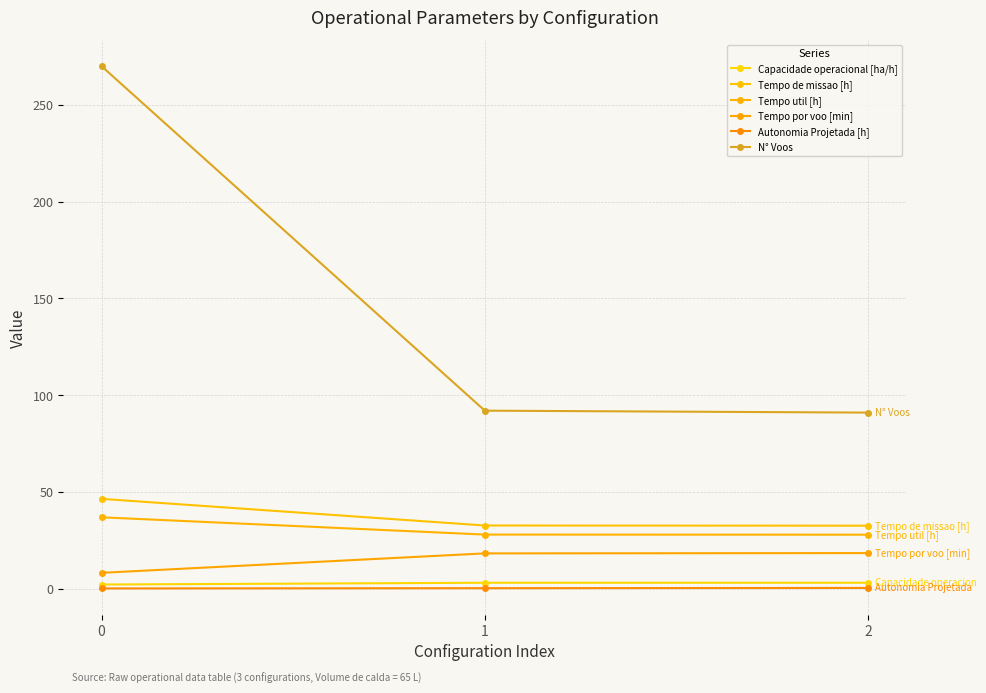

Which series has the largest total across all categories?

N° Voos